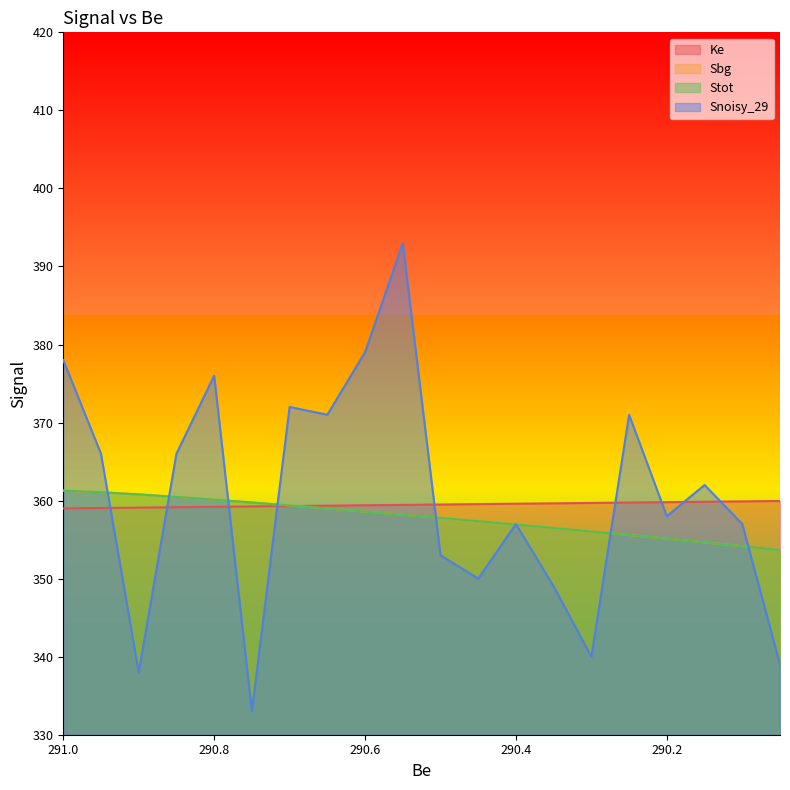

What position from the right is 290.15?

3